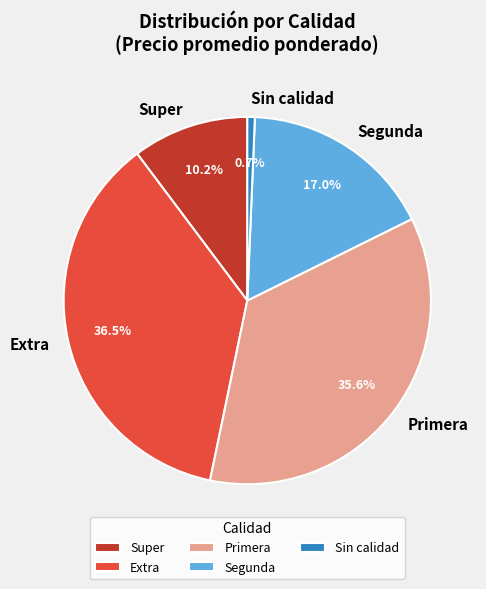

Is Extra the majority of the pie?

No